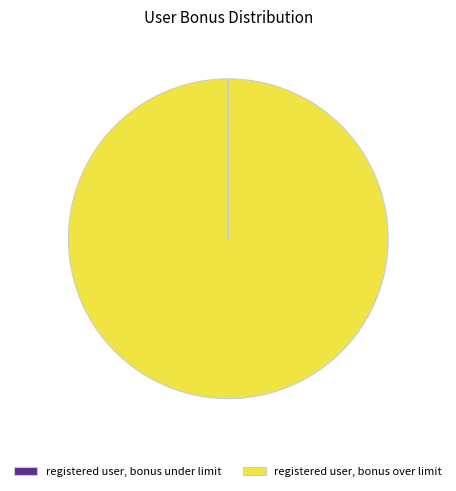

Which category accounts for the majority?

registered user, bonus over limit